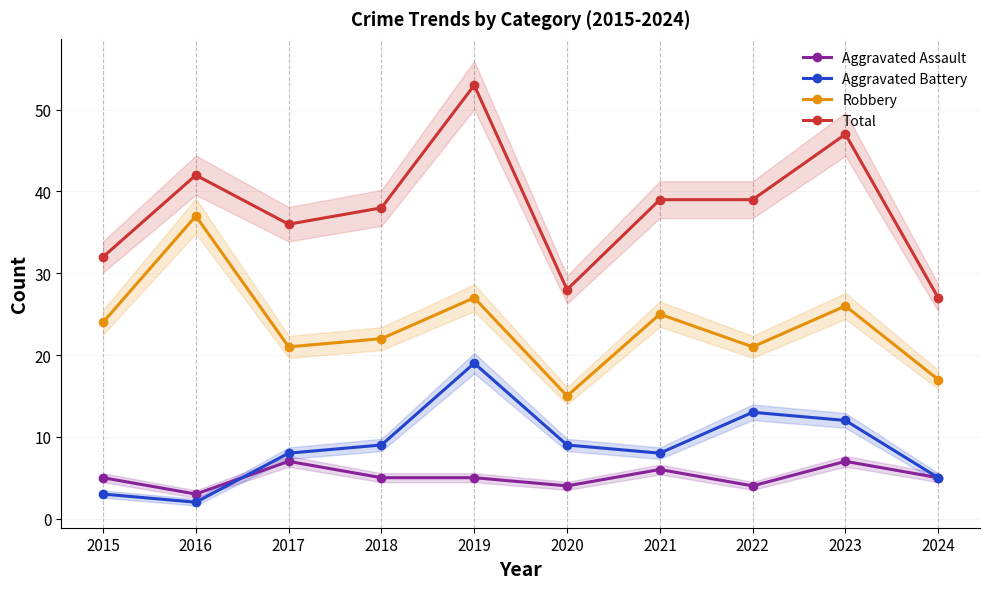

At how many categories does at least one series exceed 47?

1